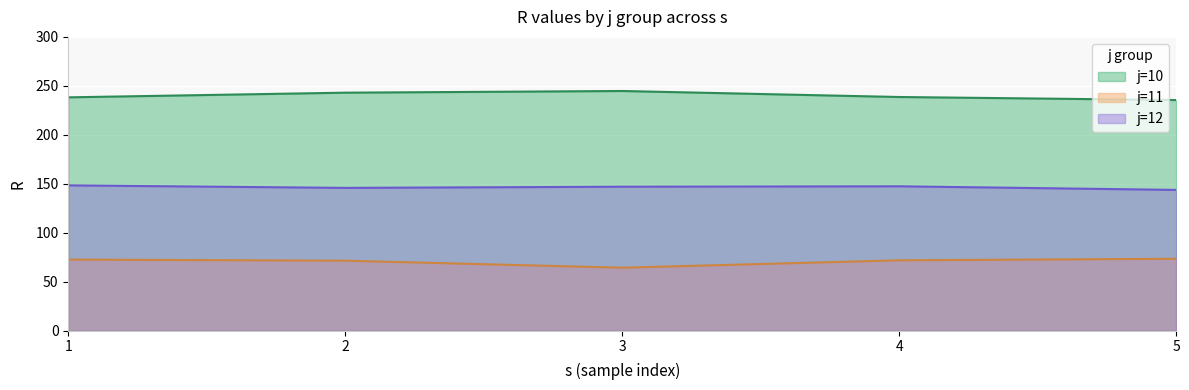

Count the number of data series in this chart.

3